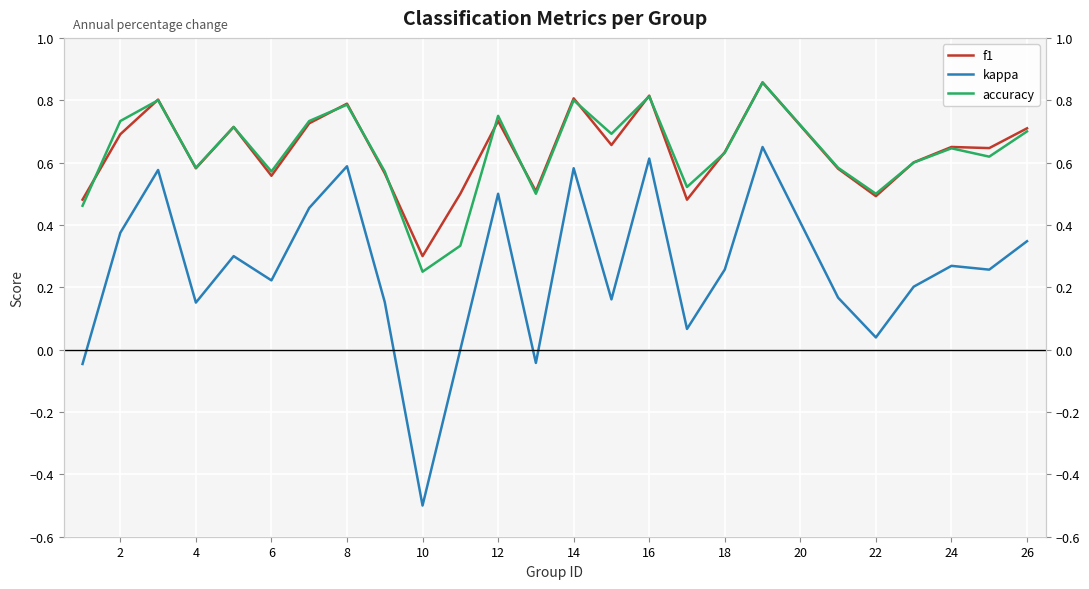

Is it true that kappa equals -0.7 at 10?

False